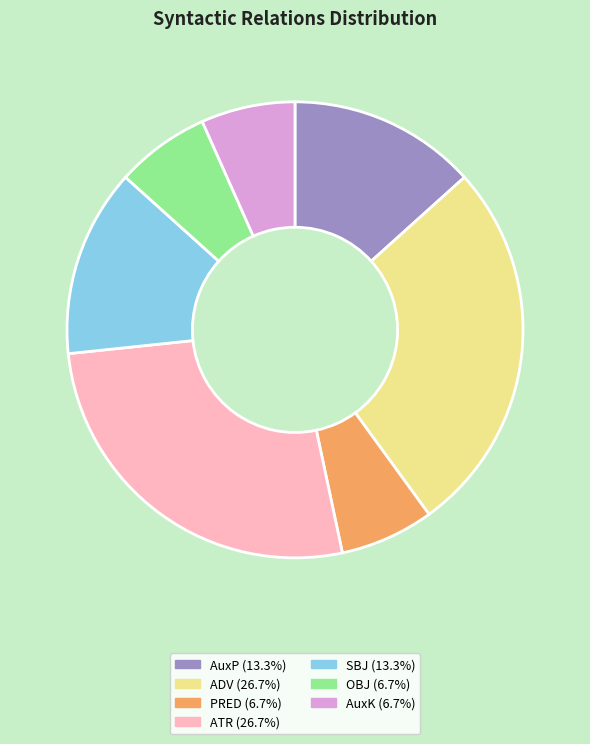

Is there a majority slice in this chart?

No